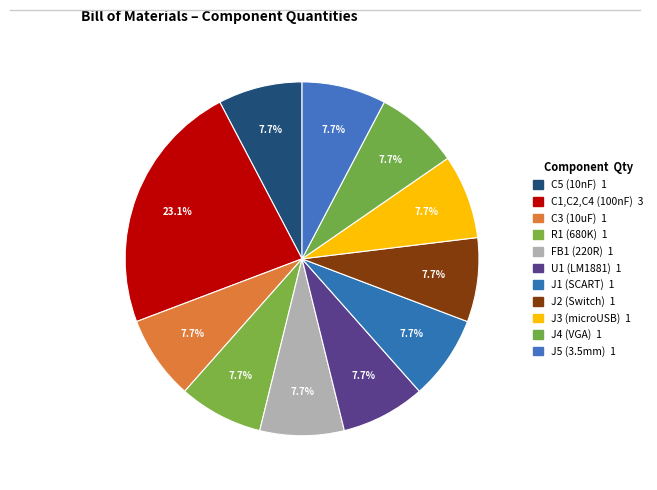

Count the number of slices in the pie.

11